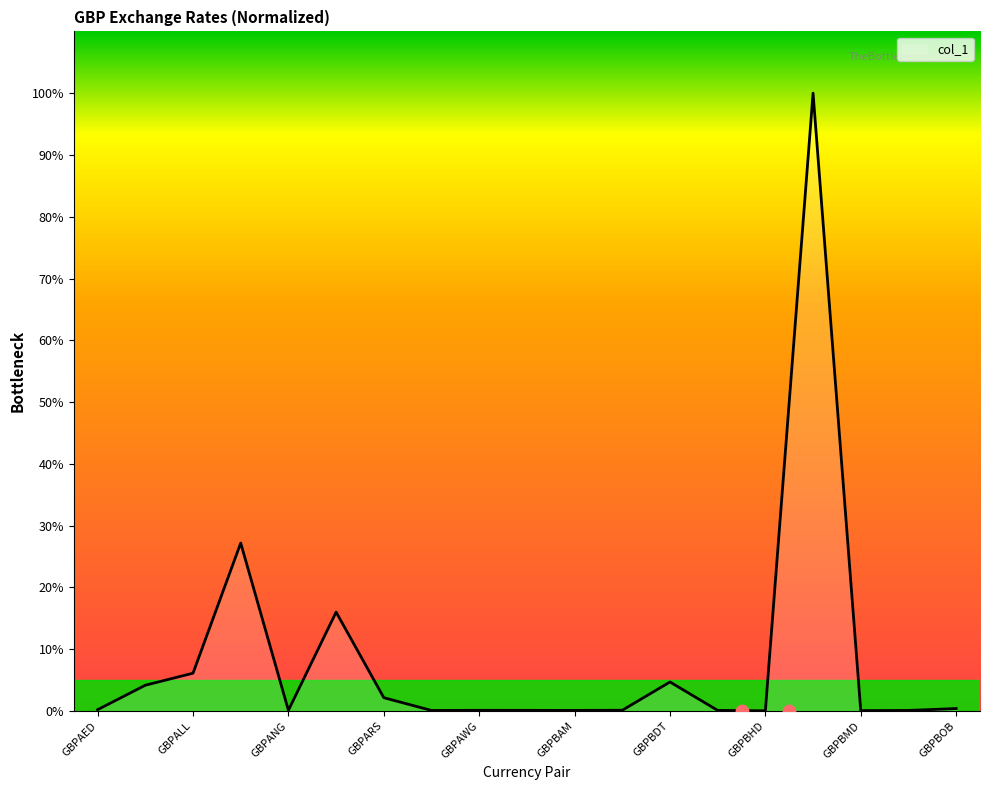

Approximately how many times larger is the value at GBPAFN compared to GBPAOA?

0.3